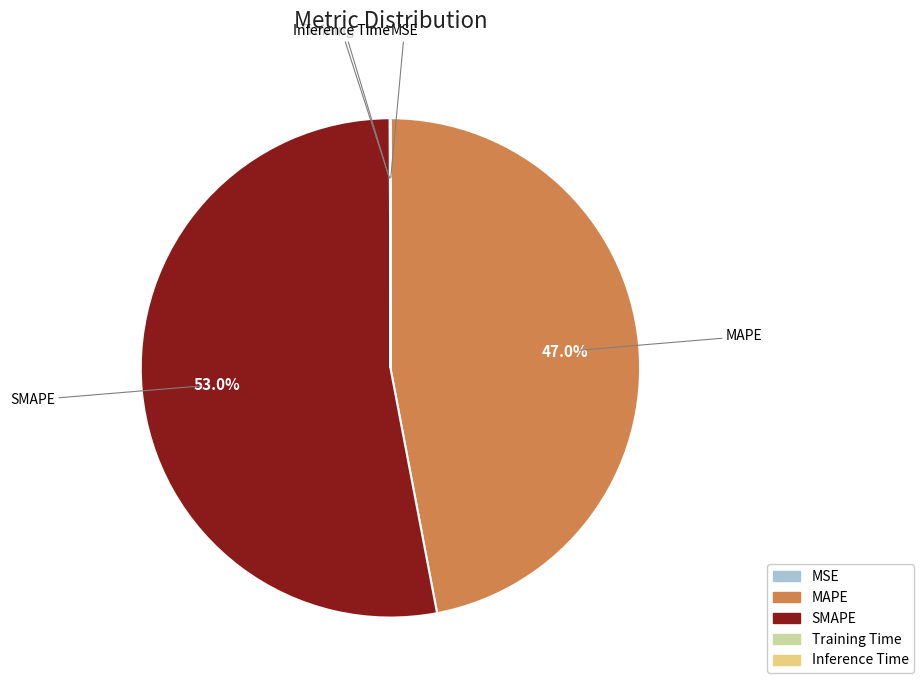

To the nearest percent, what is the difference between the largest and smallest slice percentages?

53%